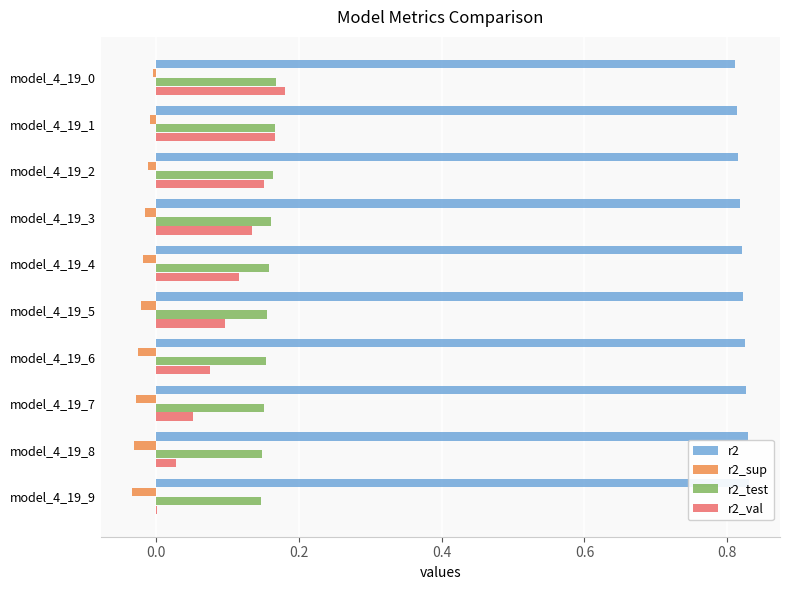

The value of r2_val at model_4_19_0 is 0.1. True or false?

False